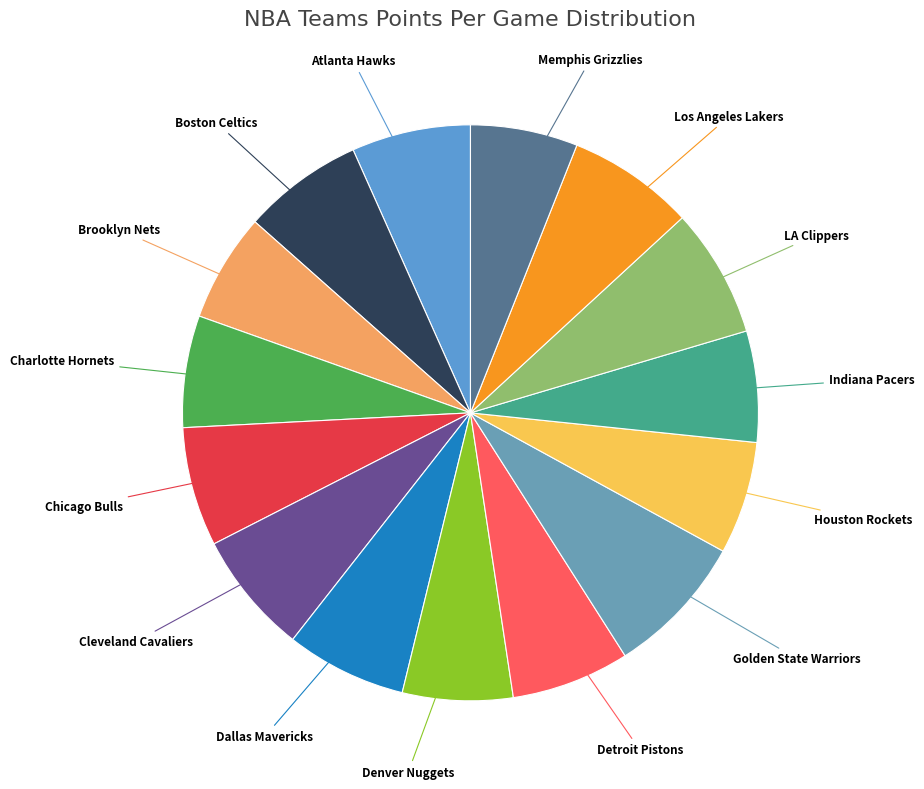

Does any single category account for the majority?

No